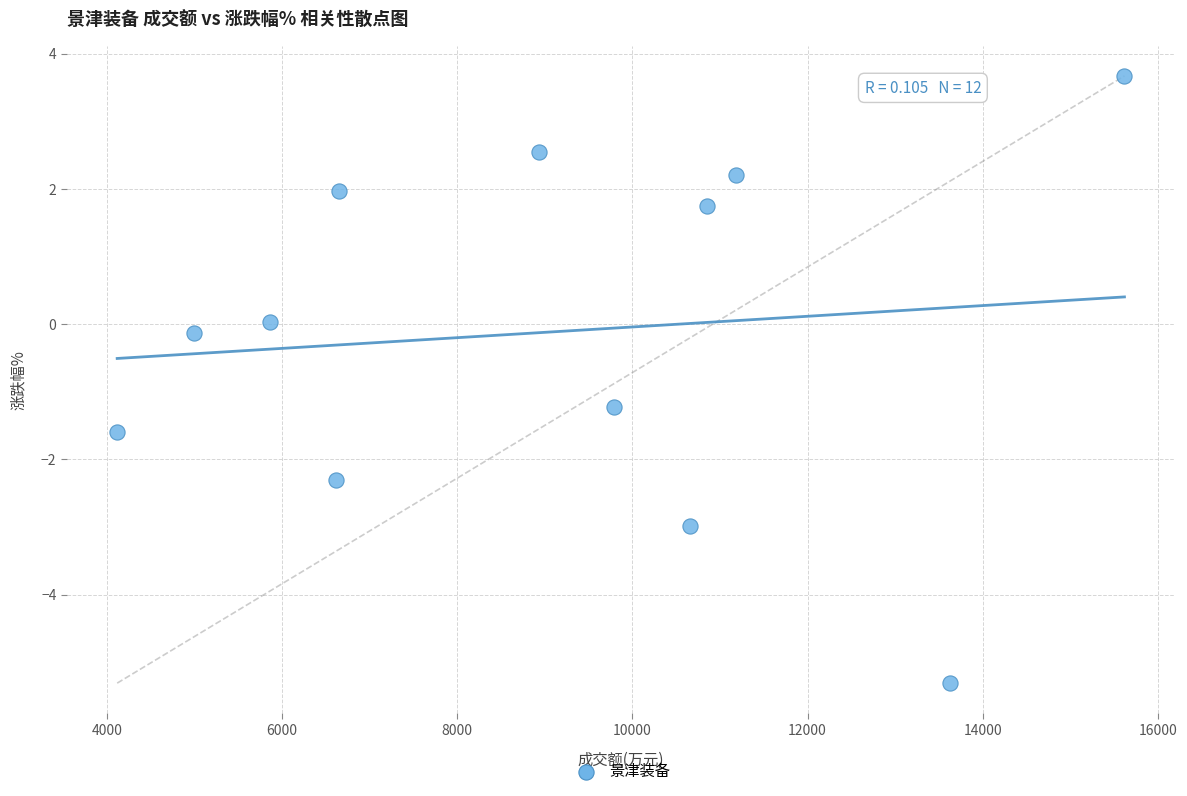

What is the range of Y values (max minus min)?

9.0